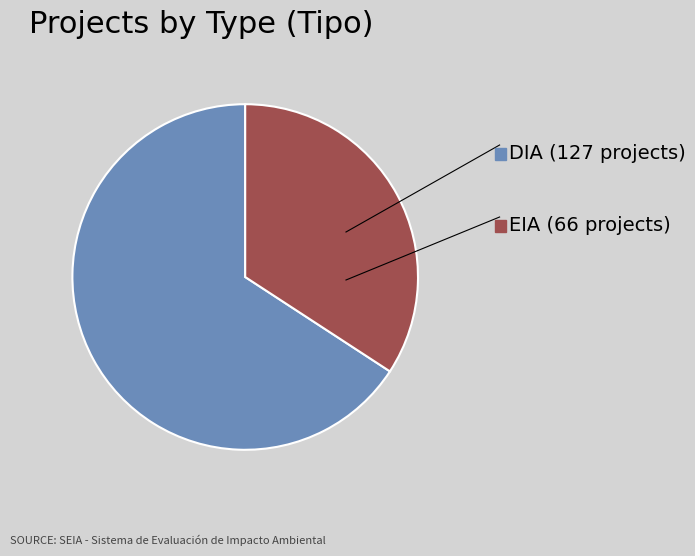

Does any single category account for the majority?

Yes